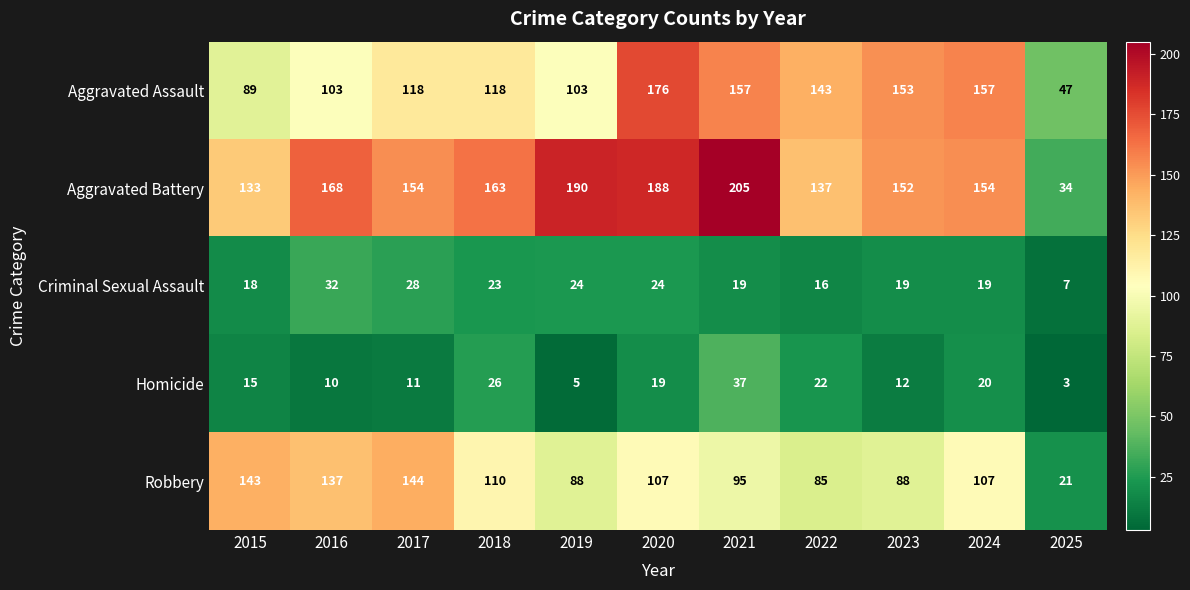

Where is Homicide nearest to the value 20?

2024